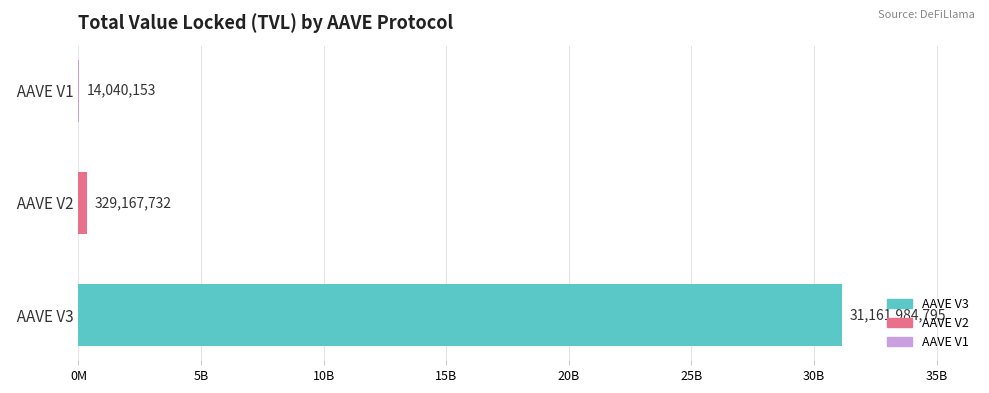

Are the bars horizontal?

Yes